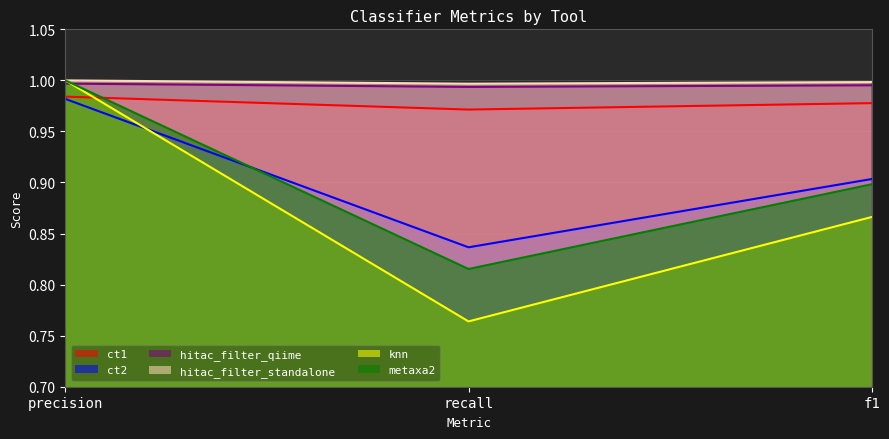

The ct1 series shows 1.0 at recall. True or false?

True